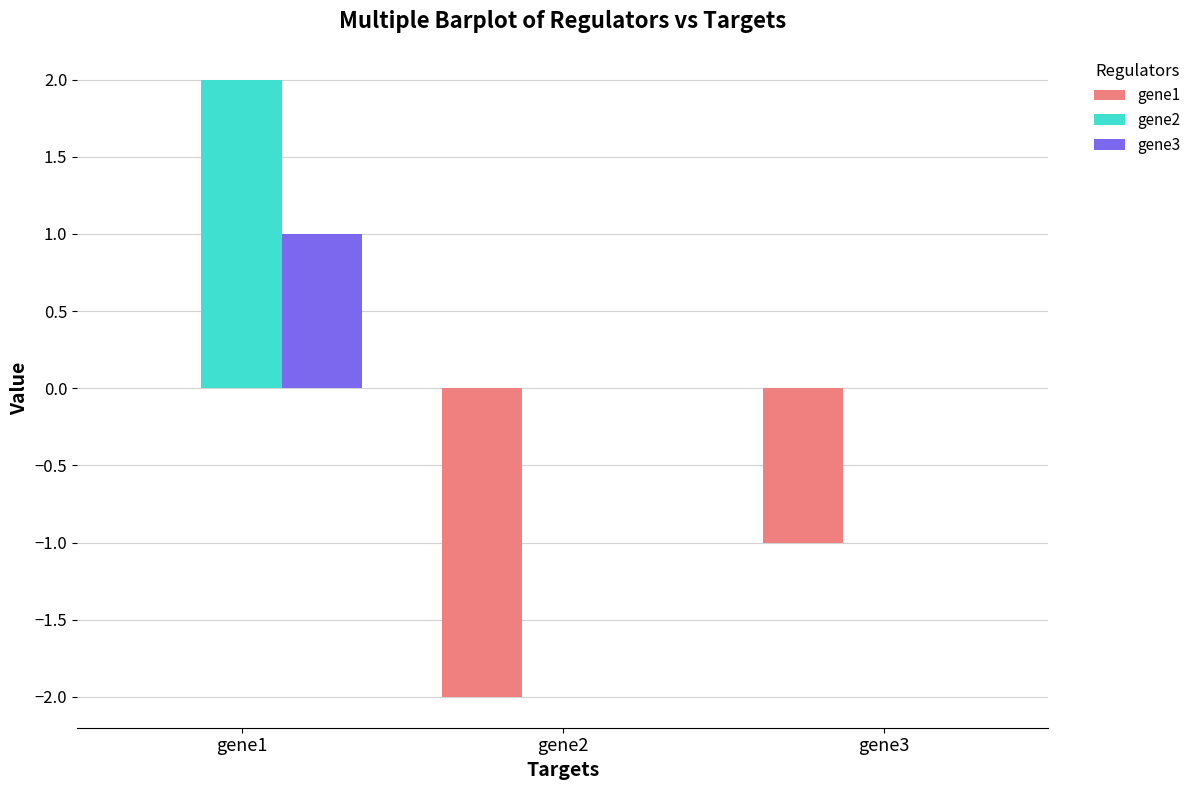

Does the chart contain stacked bars?

No